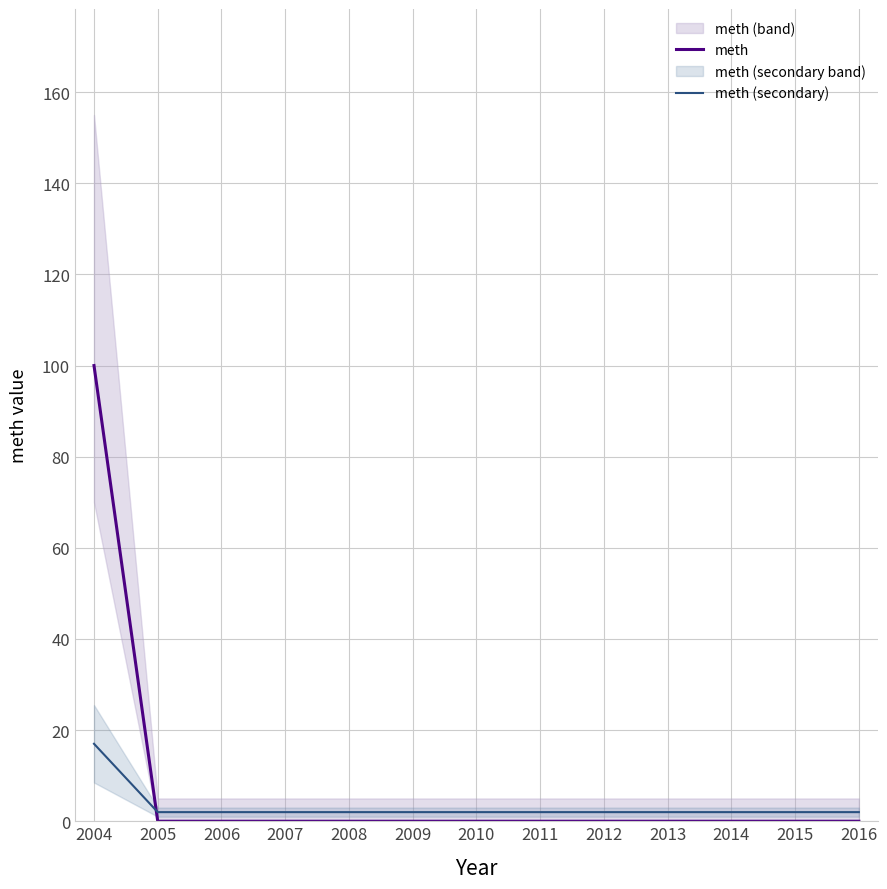

What is the sum of the meth (secondary) values at 2013 and 2009?

4